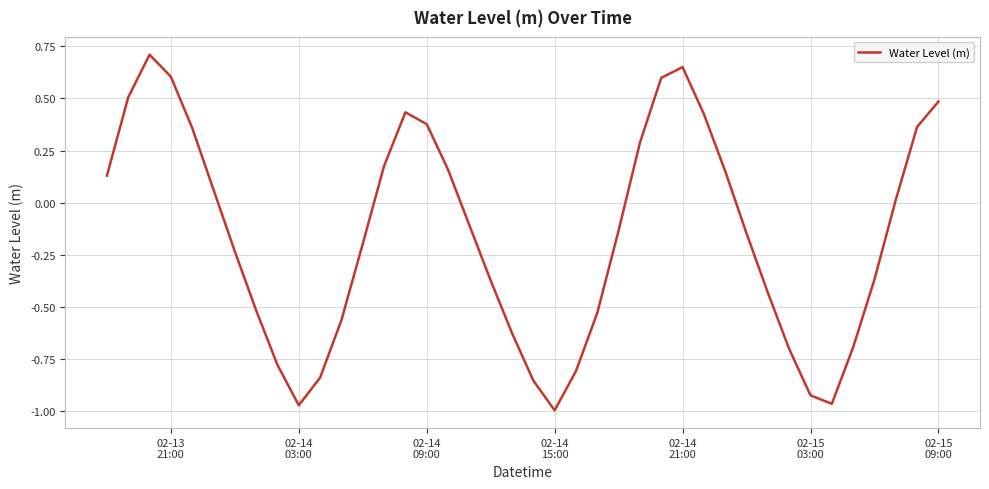

Is this an area chart (filled region under the line)?

No